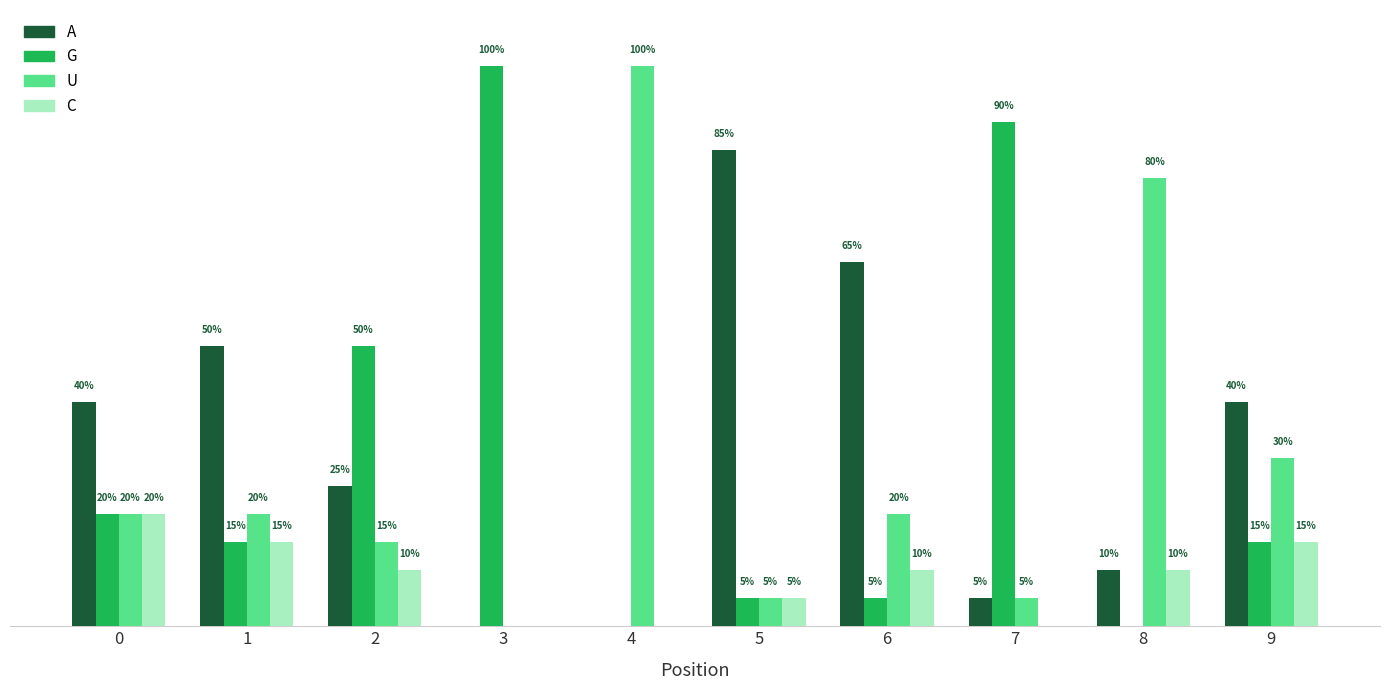

Reading right to left, list all the values displayed in this chart.

A: 9=0.4	8=0.1	7=0.1	6=0.7	5=0.8	4=0.0	3=0.0	2=0.2	1=0.5	0=0.4
G: 9=0.1	8=0.0	7=0.9	6=0.1	5=0.1	4=0.0	3=1.0	2=0.5	1=0.1	0=0.2
U: 9=0.3	8=0.8	7=0.1	6=0.2	5=0.1	4=1.0	3=0.0	2=0.1	1=0.2	0=0.2
C: 9=0.1	8=0.1	7=0.0	6=0.1	5=0.1	4=0.0	3=0.0	2=0.1	1=0.1	0=0.2